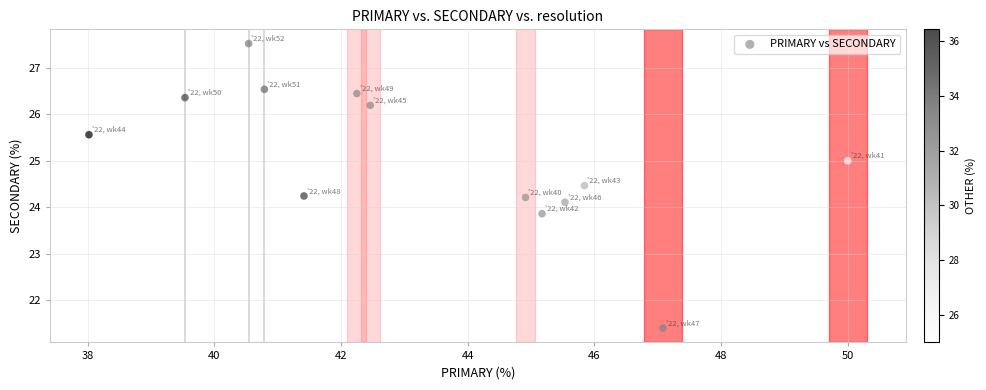

What is the range of Y values (max minus min)?

6.1